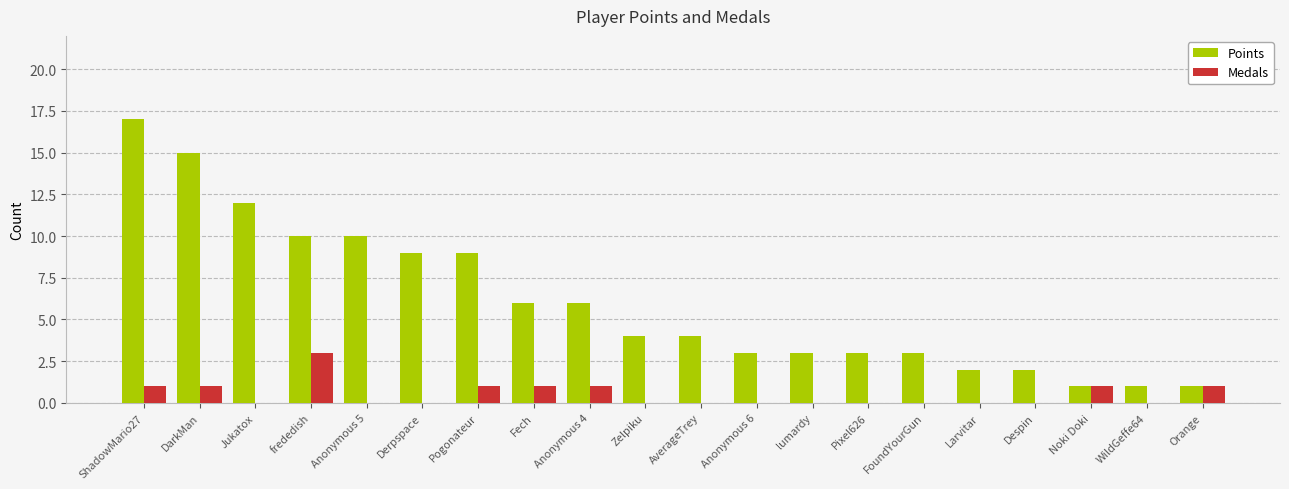

Where does the Points series first go above 4?

ShadowMario27